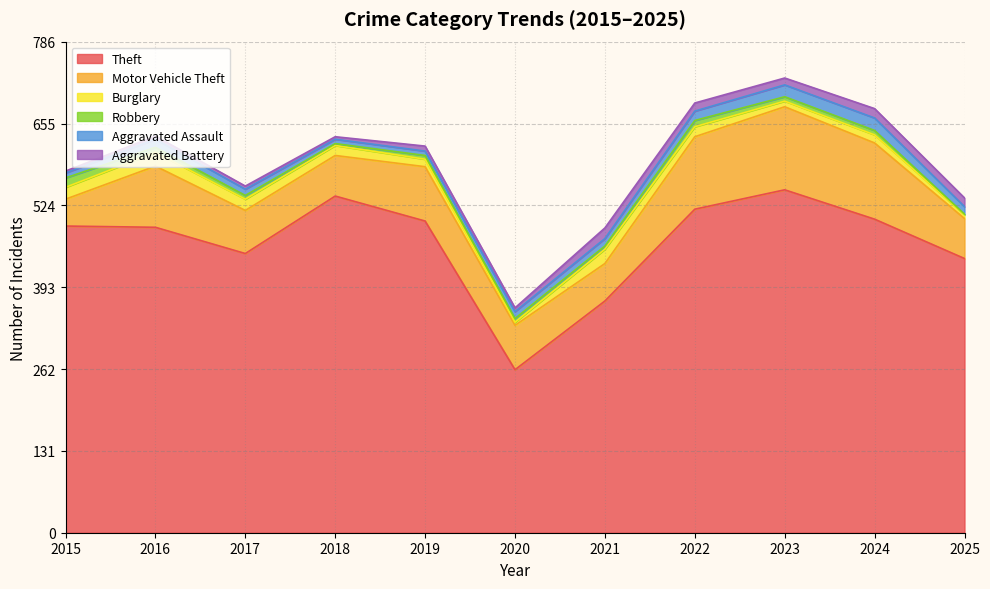

List the series in order of their peak value, lowest first.

Robbery, Aggravated Battery, Aggravated Assault, Burglary, Motor Vehicle Theft, Theft